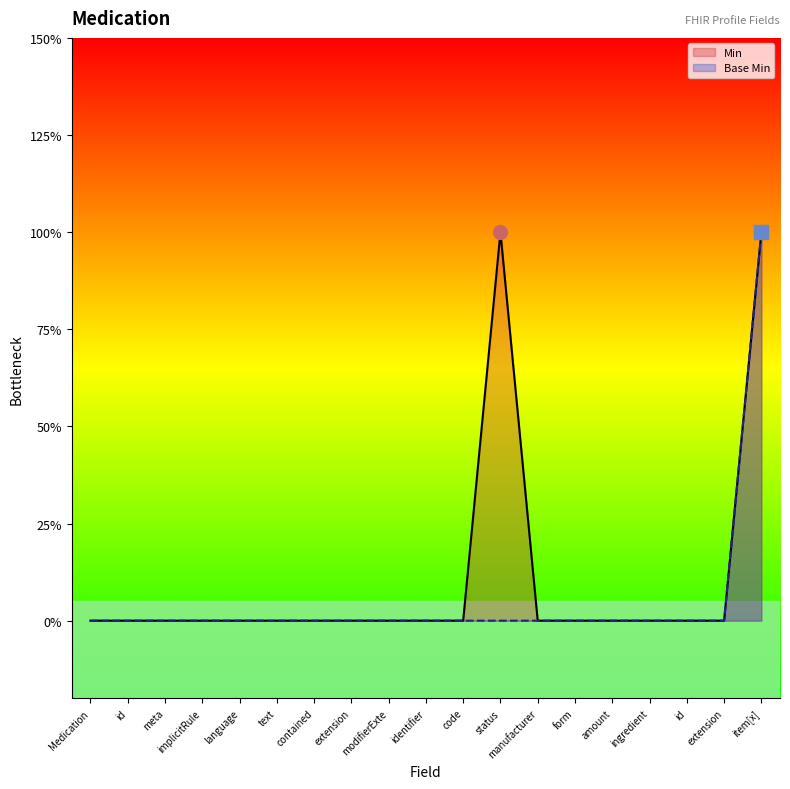

What are all the series names shown in the legend?

Min, Base Min